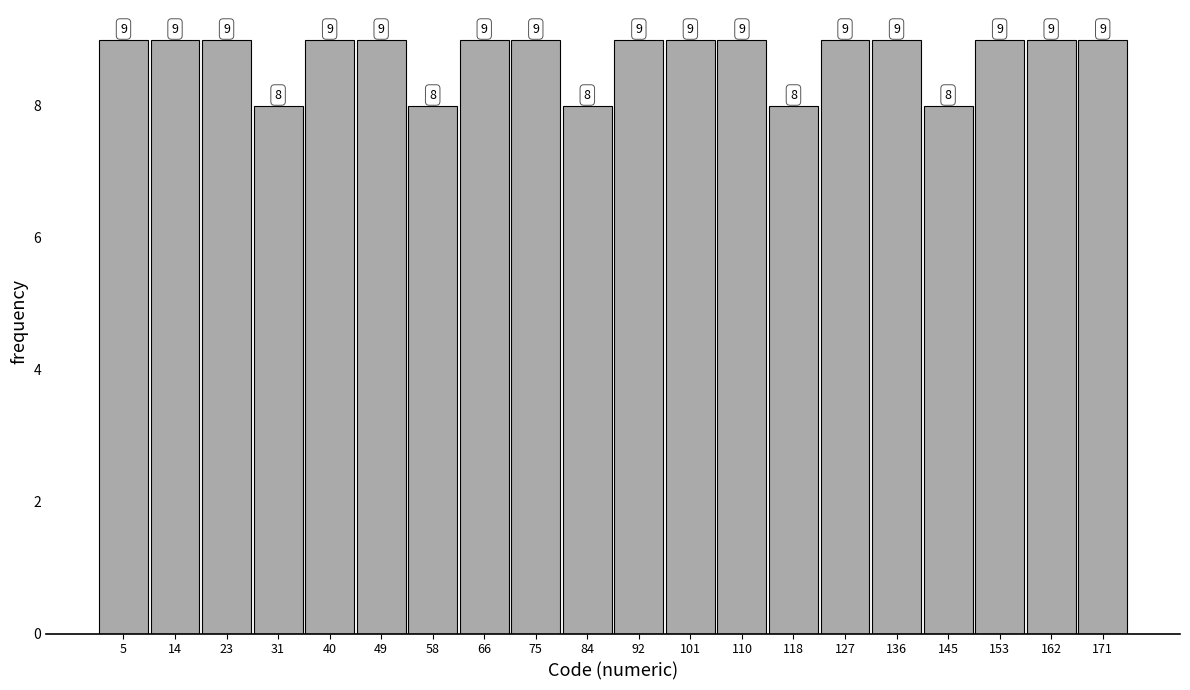

Reading left to right, transcribe this chart: for each bar, give the range it covers on the x-axis and its height. The bar edges are not printed on the chart, so give them approximately, as read against the axis.

1.0 to 9.7: 9
9.7 to 18.4: 9
18.4 to 27.1: 9
27.1 to 35.8: 8
35.8 to 44.5: 9
44.5 to 53.2: 9
53.2 to 61.9: 8
61.9 to 70.6: 9
70.6 to 79.3: 9
79.3 to 88.0: 8
88.0 to 96.7: 9
96.7 to 105.4: 9
105.4 to 114.1: 9
114.1 to 122.8: 8
122.8 to 131.5: 9
131.5 to 140.2: 9
140.2 to 148.9: 8
148.9 to 157.6: 9
157.6 to 166.3: 9
166.3 to 175.0: 9